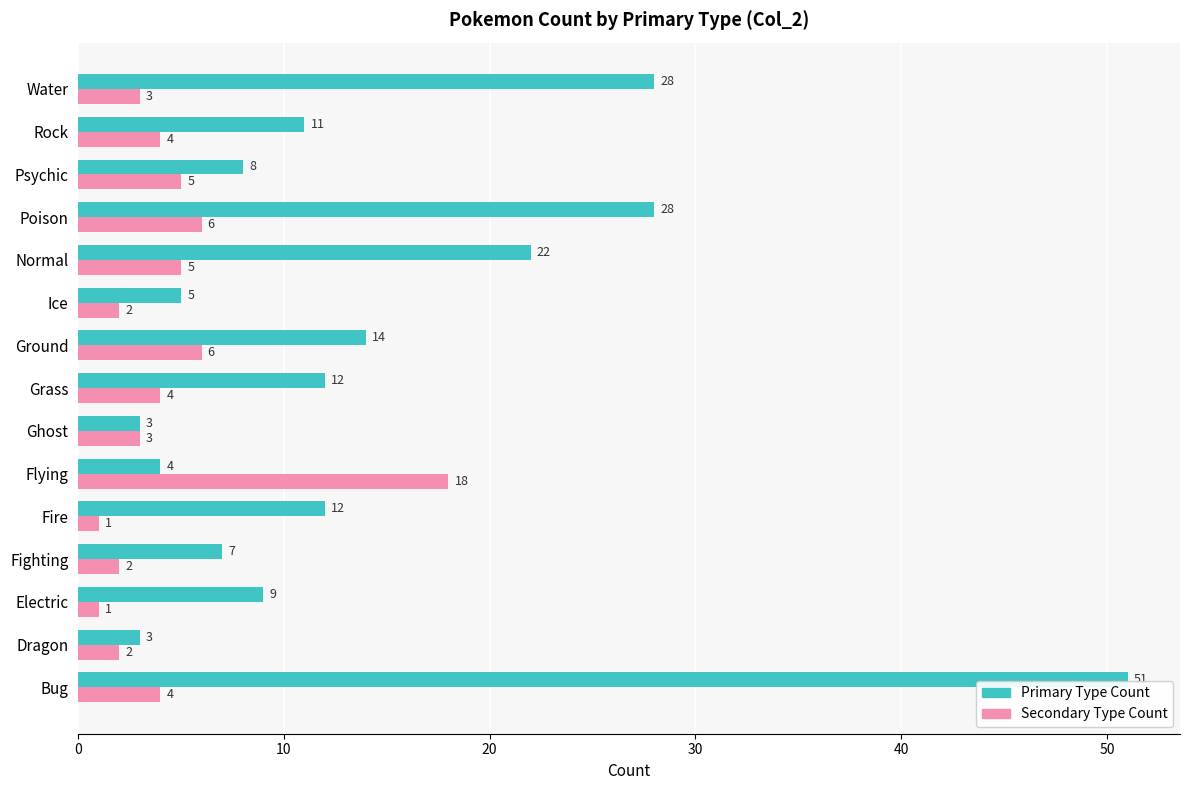

What is the sum of all Secondary Type Count values?

66